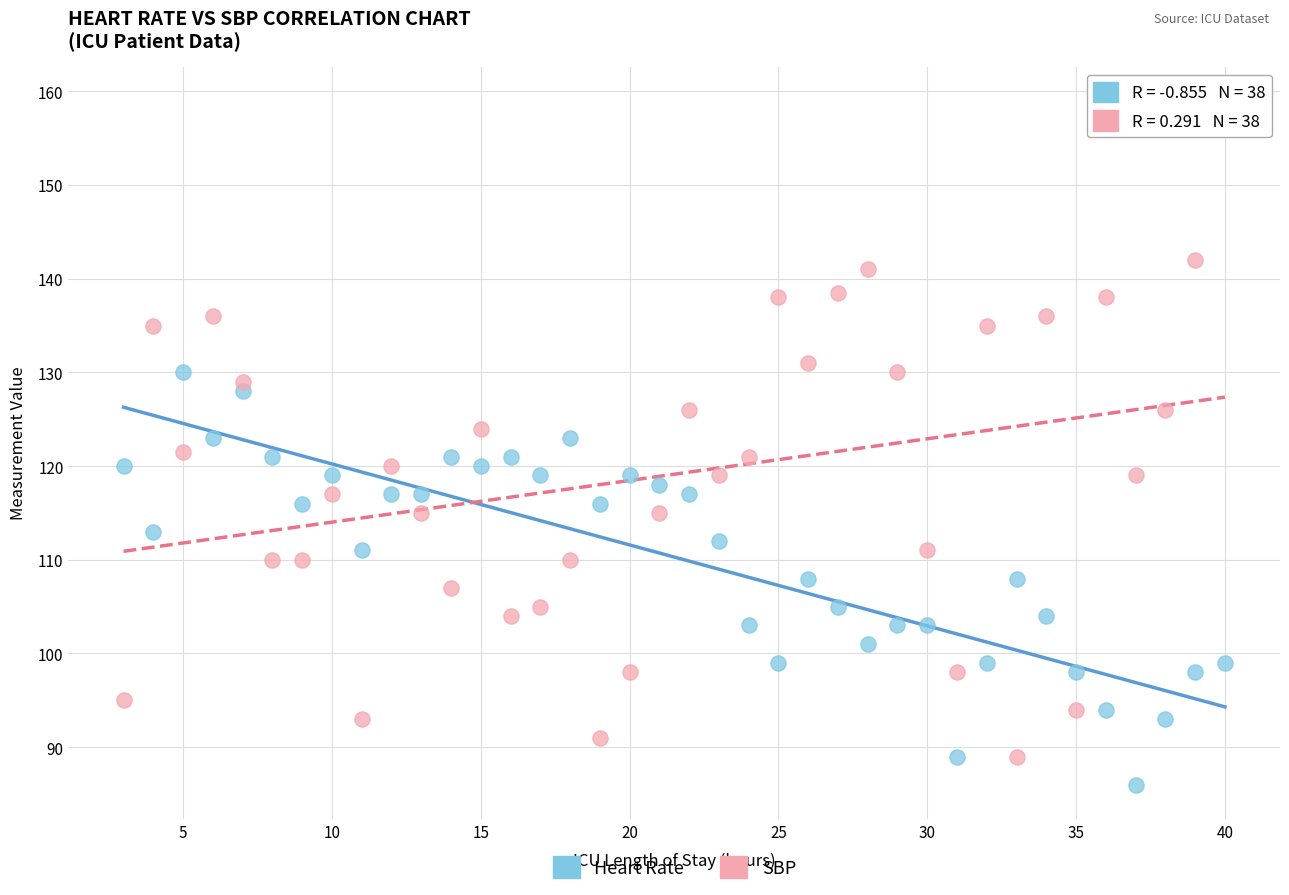

Across all data points, what is the range of X values (max minus min)?

37.0